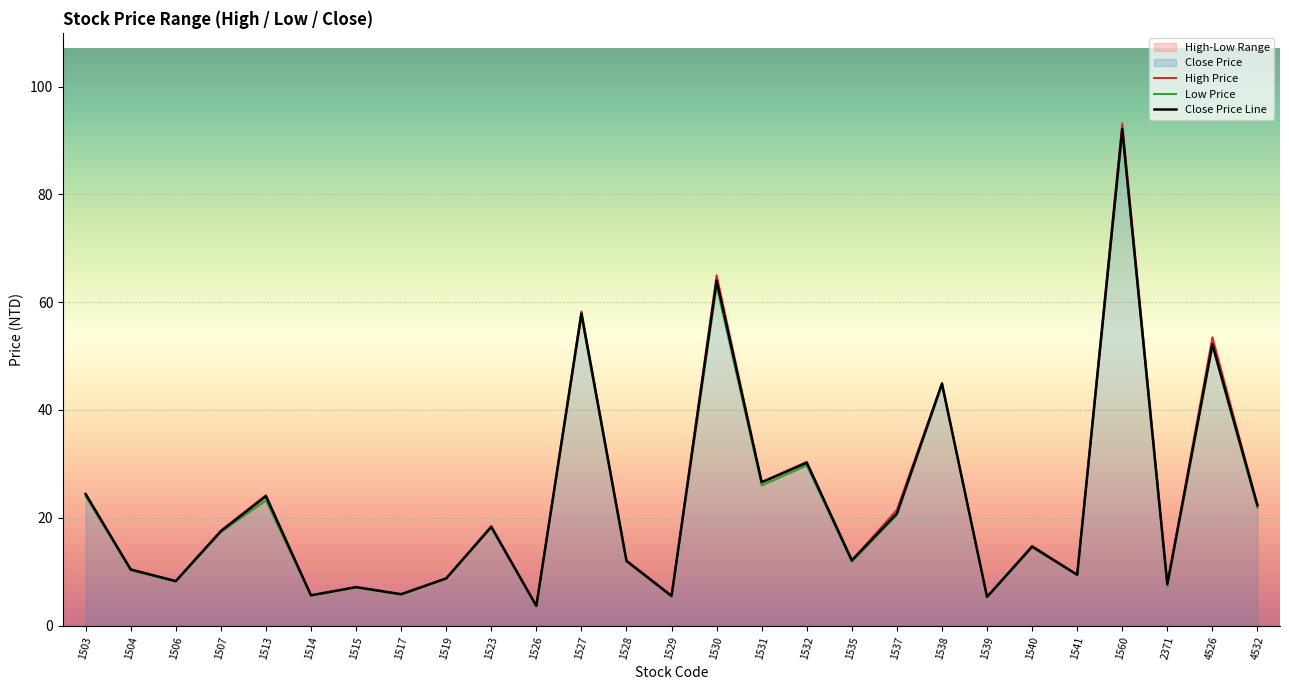

True or false: Low Price and High Price cross at least once.

False